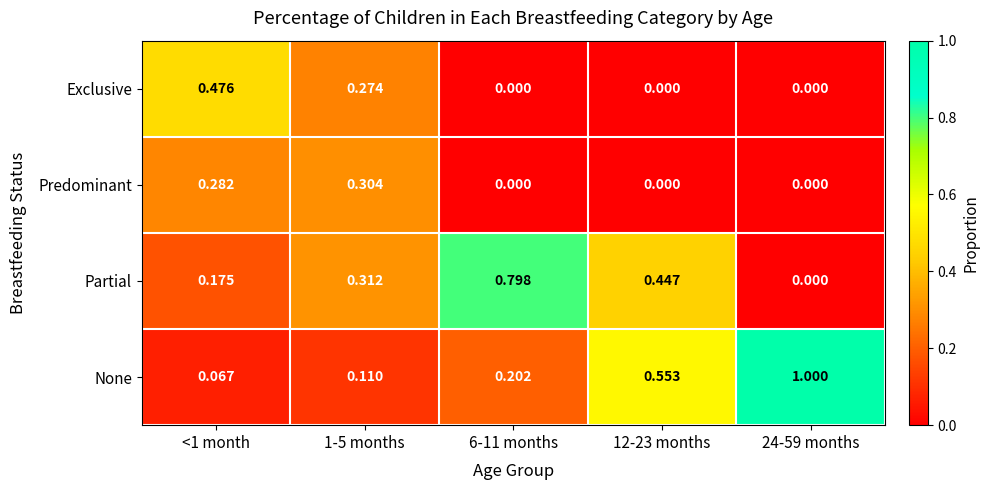

How many values in the Predominant series exceed 0?

2